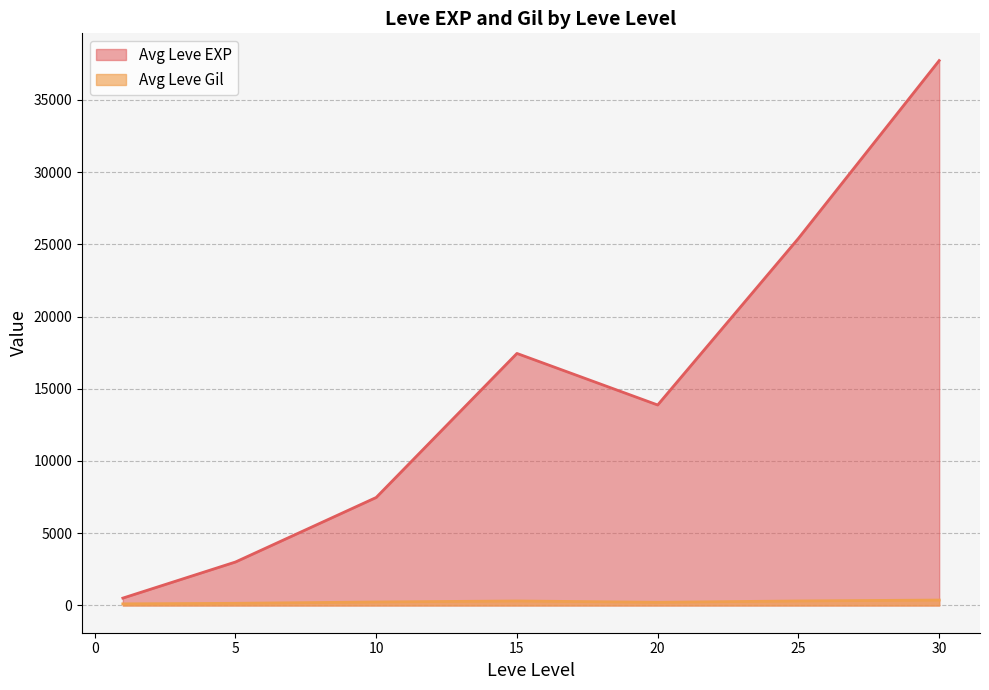

Rank the series at 30 from lowest to highest value.

Avg Leve Gil, Avg Leve EXP